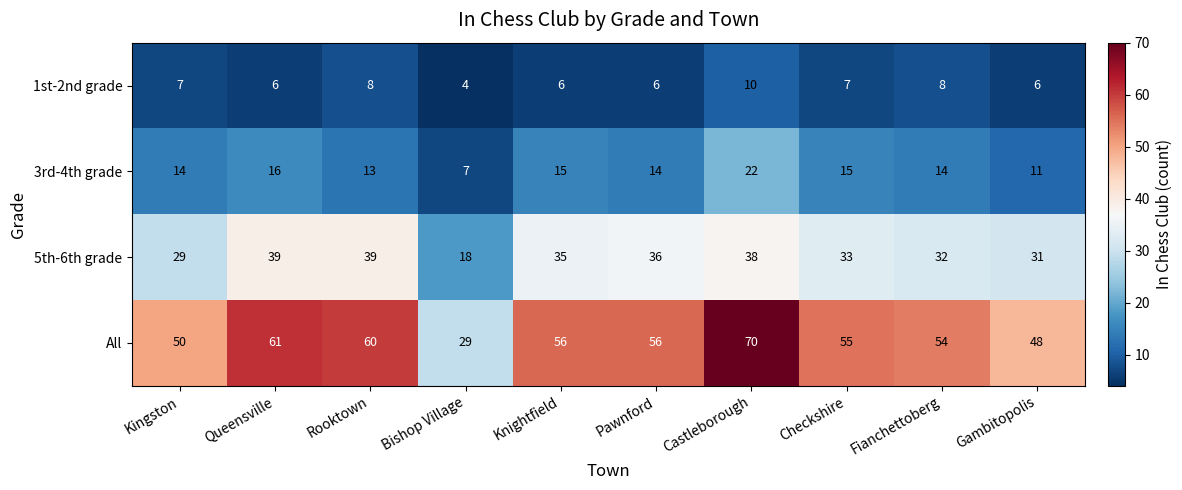

What value does the All series have at Fianchettoberg?

54